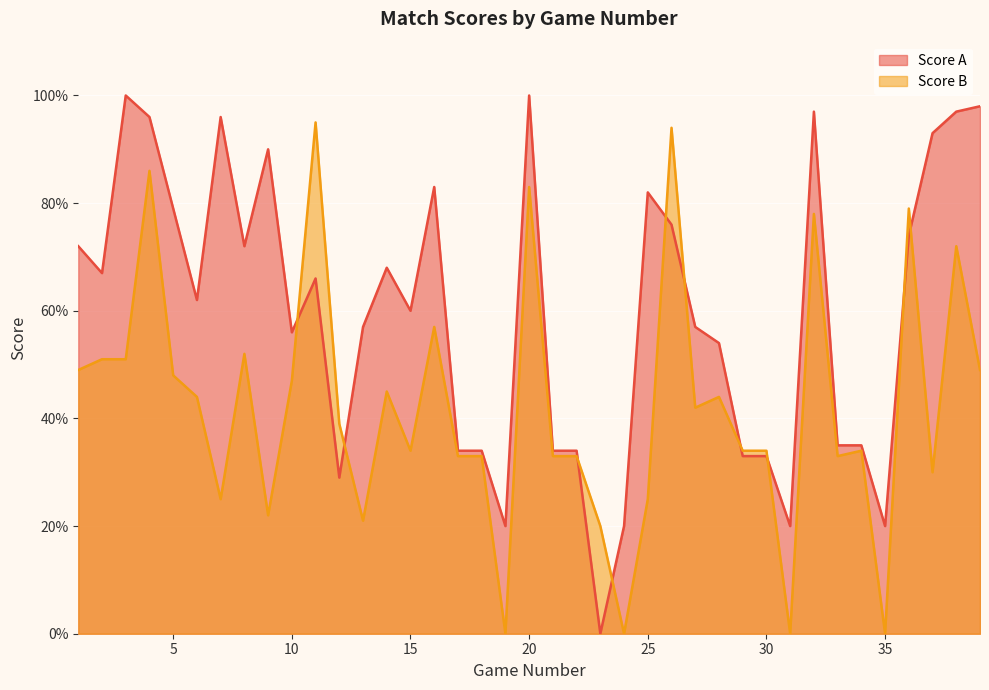

How many distinct data groups are displayed?

2